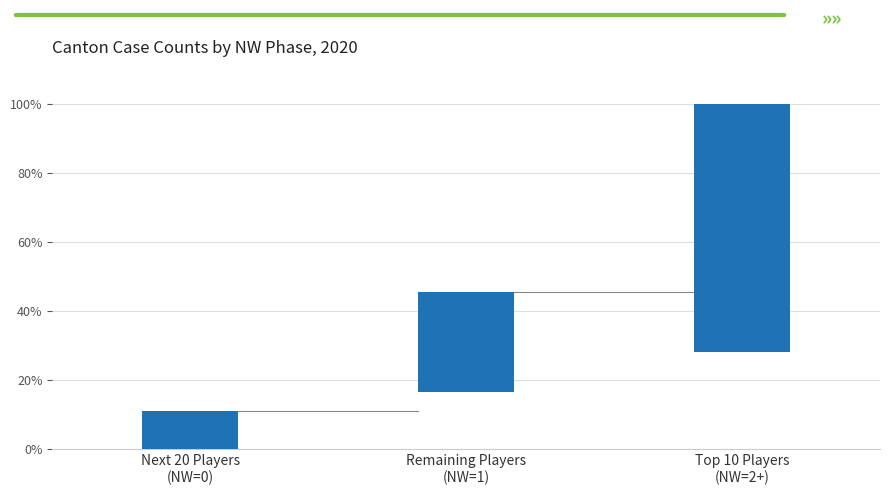

What is the minimum value shown in the chart?

11.2